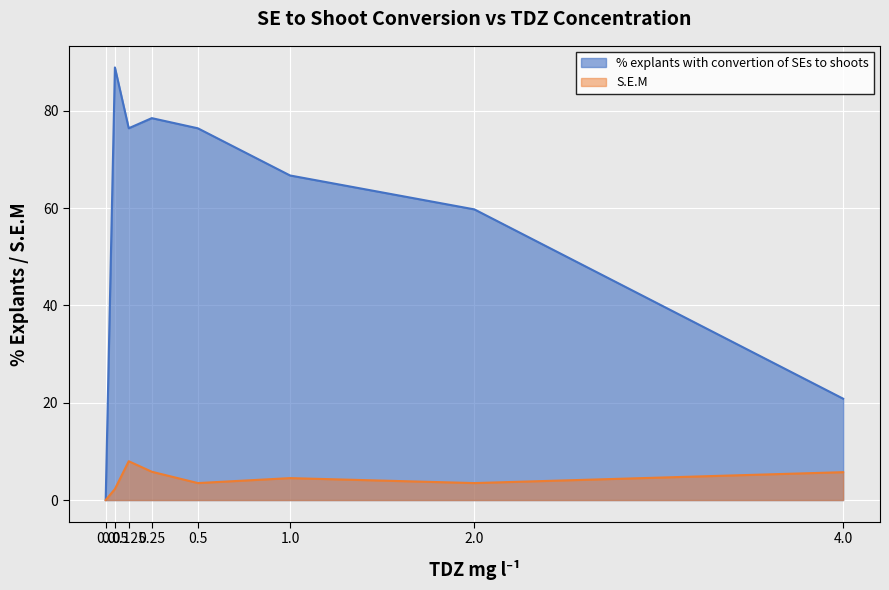

True or false: S.E.M has more than 1 interior local peaks.

True